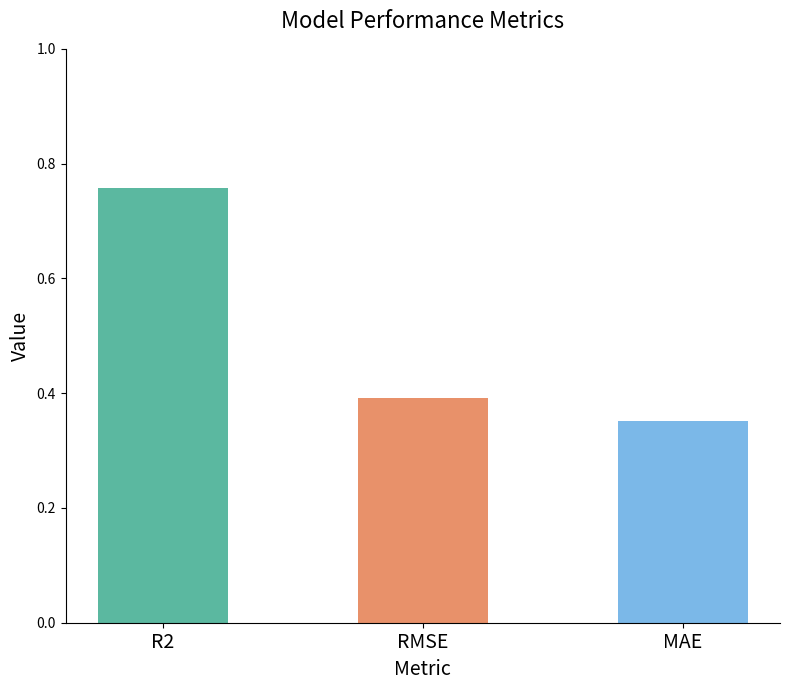

True or false: the data shows 0.1 at MAE.

False